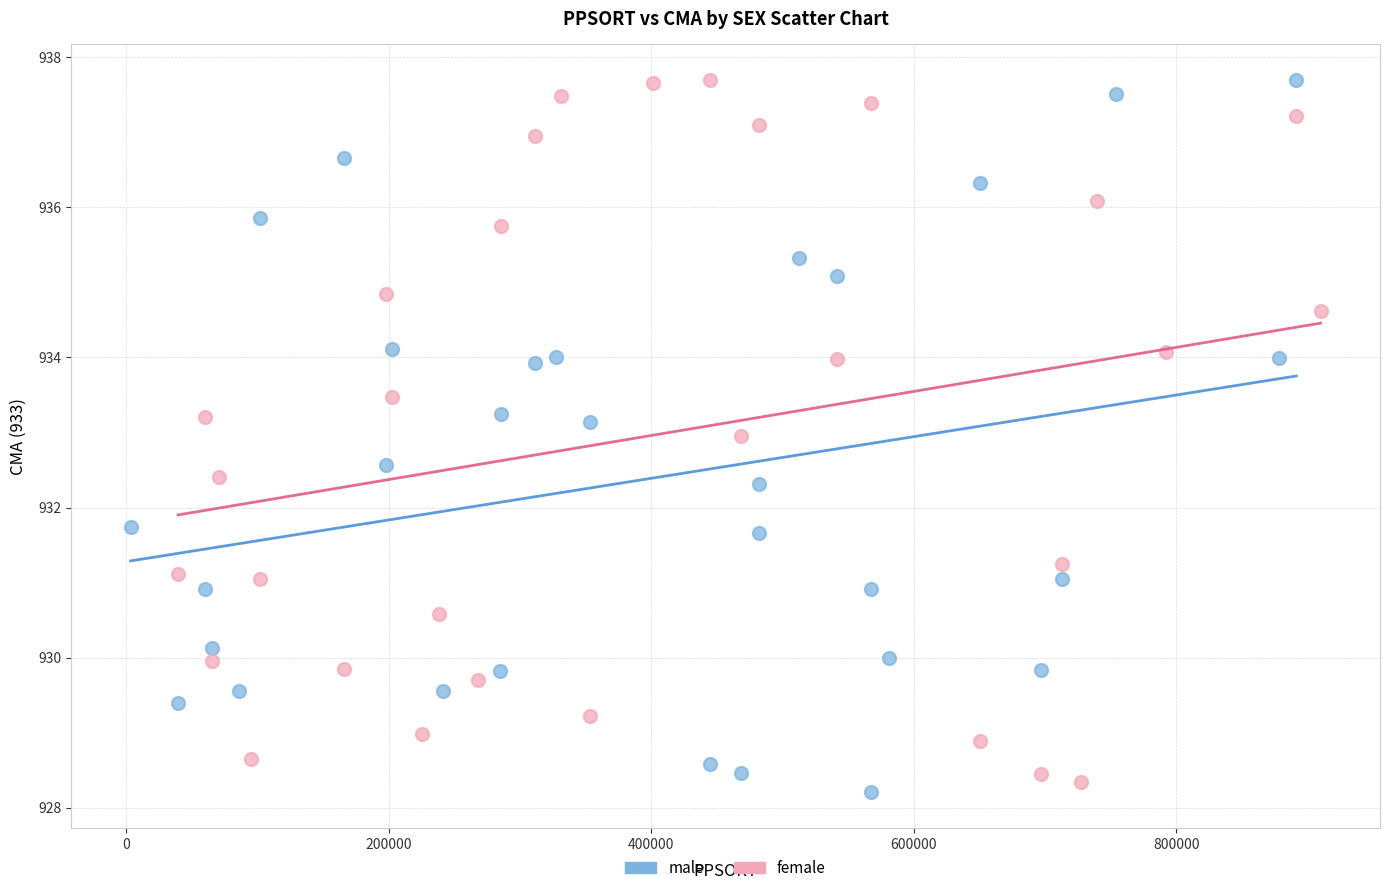

What are all the series names shown in the legend?

male, female